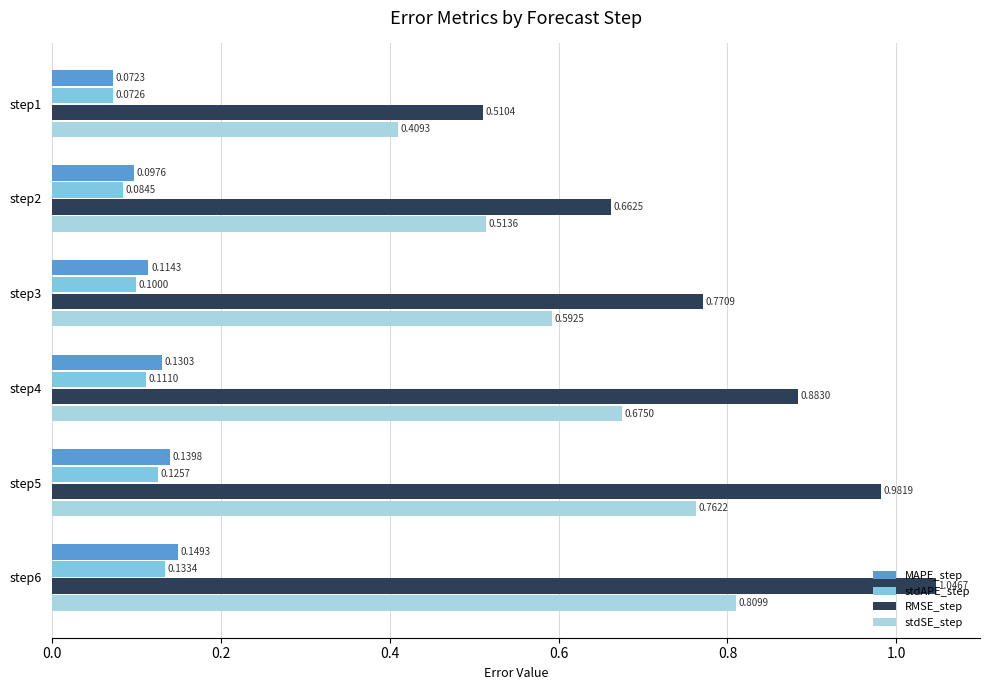

Which series changed the most between step2 and step3?

RMSE_step